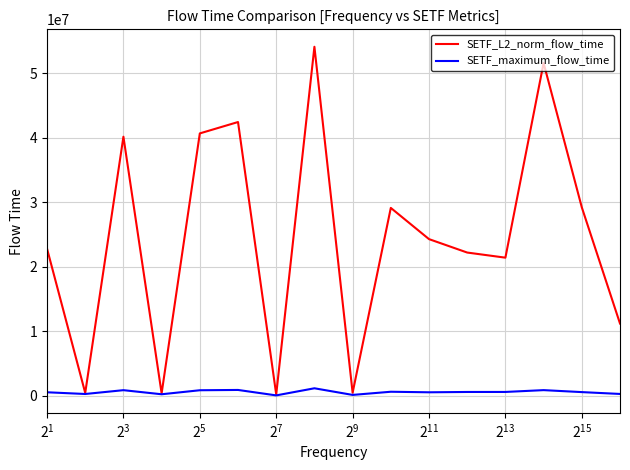

Which series has the largest total across all categories?

SETF_L2_norm_flow_time